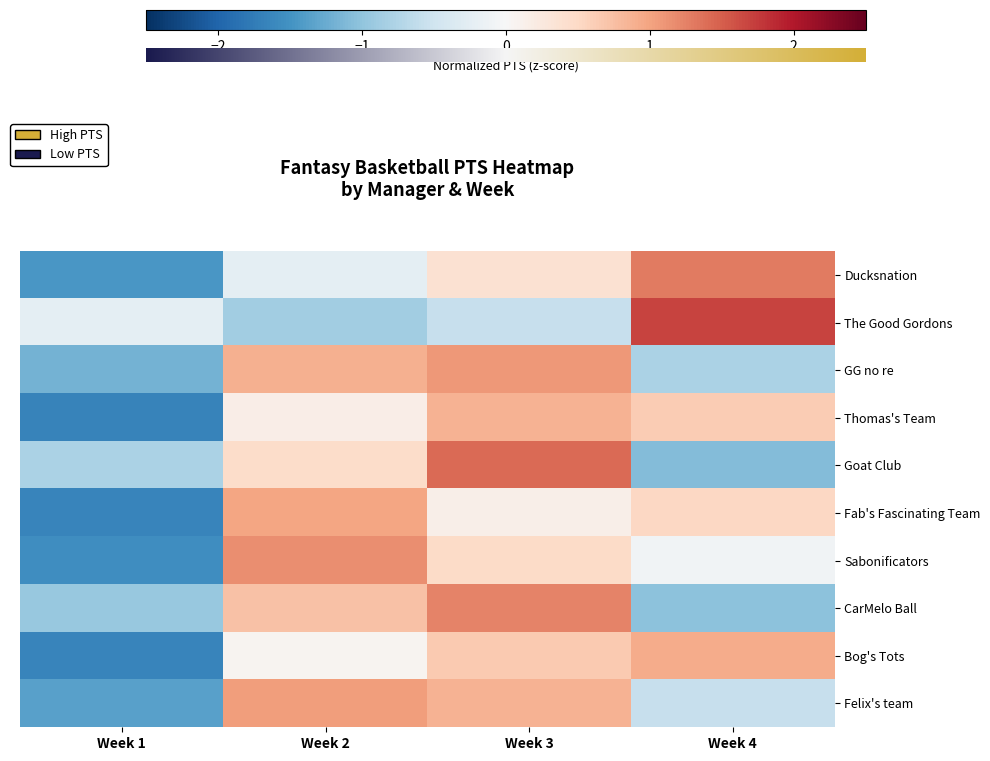

Reading left to right, list all the values displayed in this chart.

Ducksnation: Week 1=-1.4	Week 2=-0.2	Week 3=0.4	Week 4=1.3
The Good Gordons: Week 1=-0.2	Week 2=-0.9	Week 3=-0.6	Week 4=1.7
GG no re: Week 1=-1.2	Week 2=0.9	Week 3=1.1	Week 4=-0.8
Thomas's Team: Week 1=-1.7	Week 2=0.2	Week 3=0.9	Week 4=0.6
Goat Club: Week 1=-0.8	Week 2=0.5	Week 3=1.4	Week 4=-1.1
Fab's Fascinating Team: Week 1=-1.7	Week 2=1.0	Week 3=0.1	Week 4=0.5
Sabonificators: Week 1=-1.6	Week 2=1.2	Week 3=0.5	Week 4=-0.1
CarMelo Ball: Week 1=-0.9	Week 2=0.7	Week 3=1.2	Week 4=-1.0
Bog's Tots: Week 1=-1.6	Week 2=0.1	Week 3=0.7	Week 4=0.9
Felix's team: Week 1=-1.4	Week 2=1.0	Week 3=0.9	Week 4=-0.6